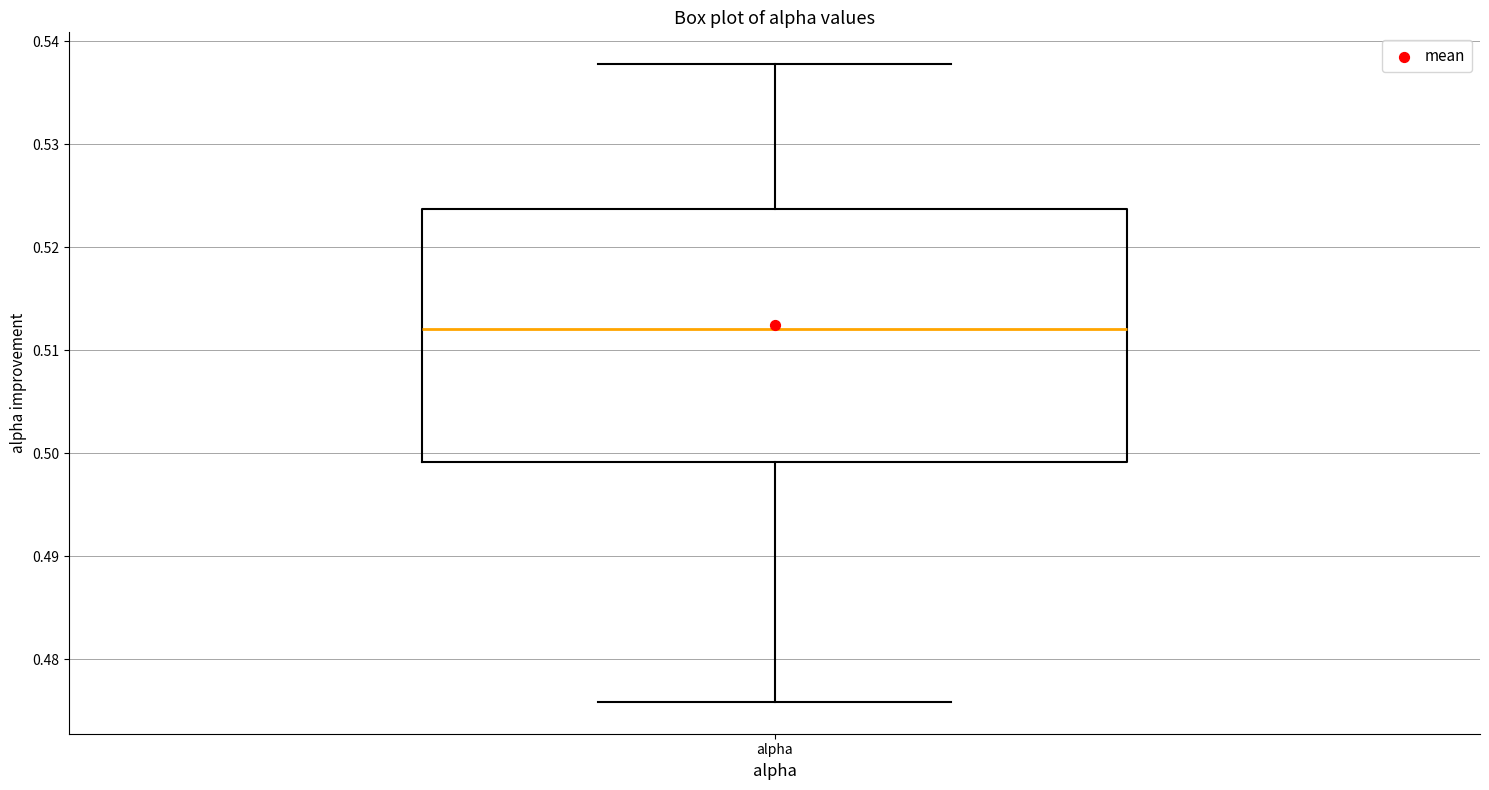

Read this box plot against the y-axis: the position of the median line, the range covered by the box, and the ends of both whiskers. The values are not printed on the chart, so give them approximately, as read against the axis.

median 0.512, box 0.499 to 0.524, whiskers 0.476 to 0.538